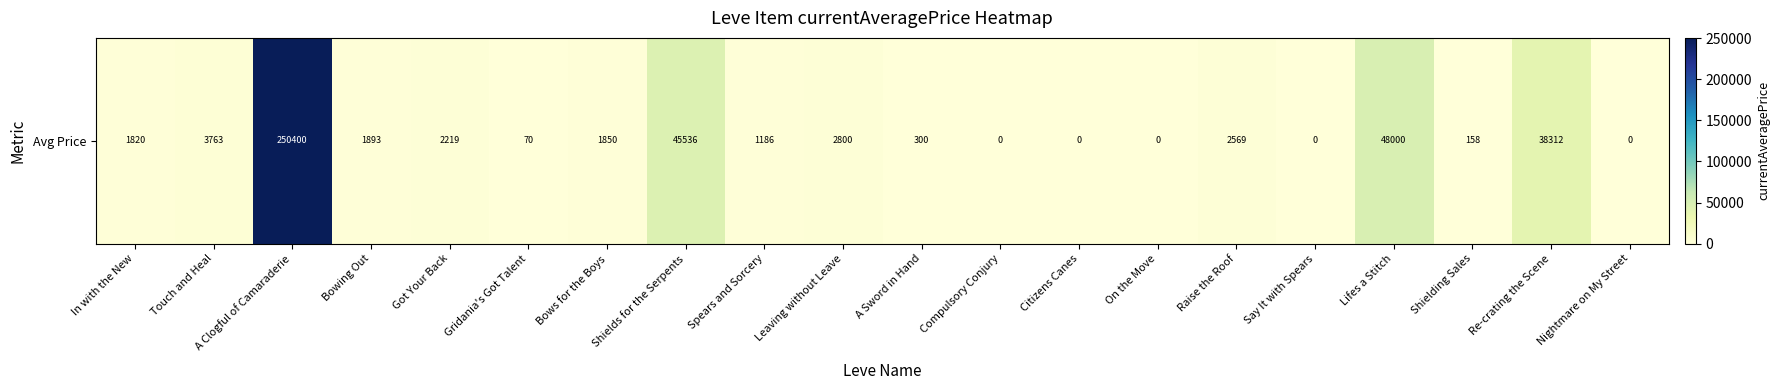

What is the label of the 18th bar from the right?

A Clogful of Camaraderie